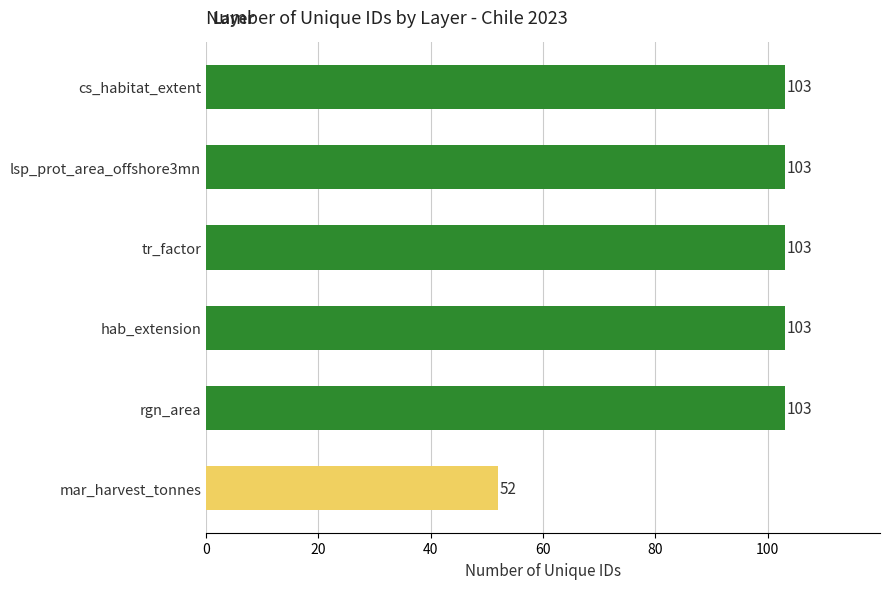

True or false: the data shows 103 at rgn_area.

True